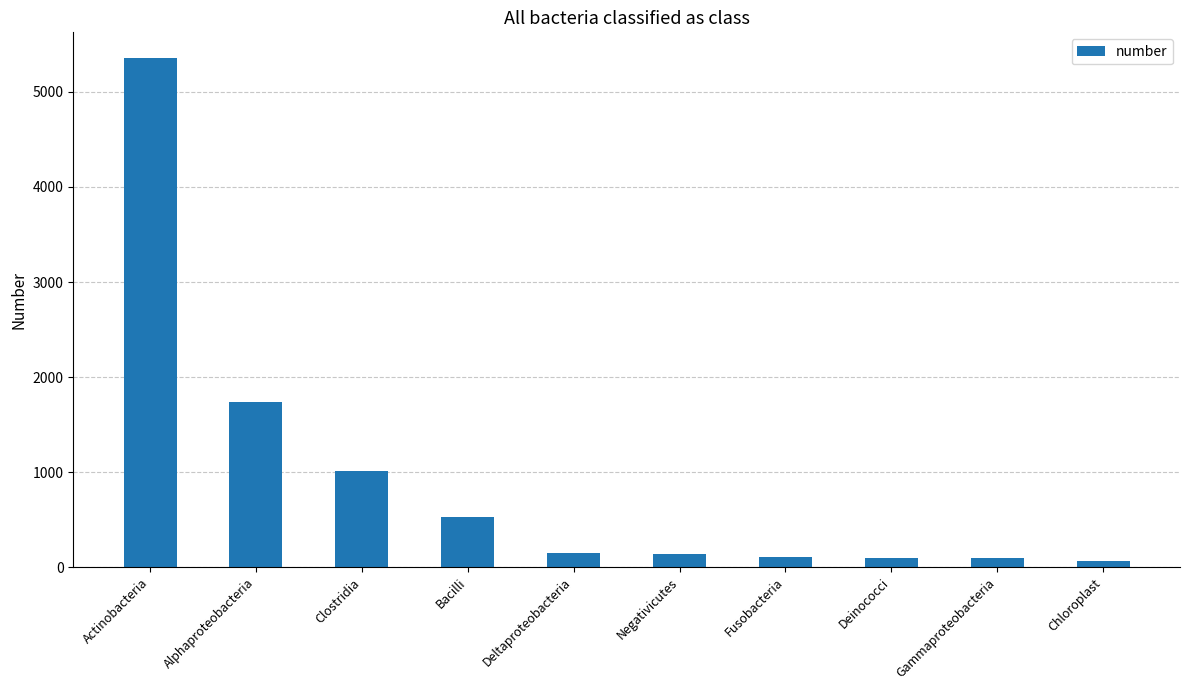

What is the difference between the values at Bacilli and Deinococci?

427